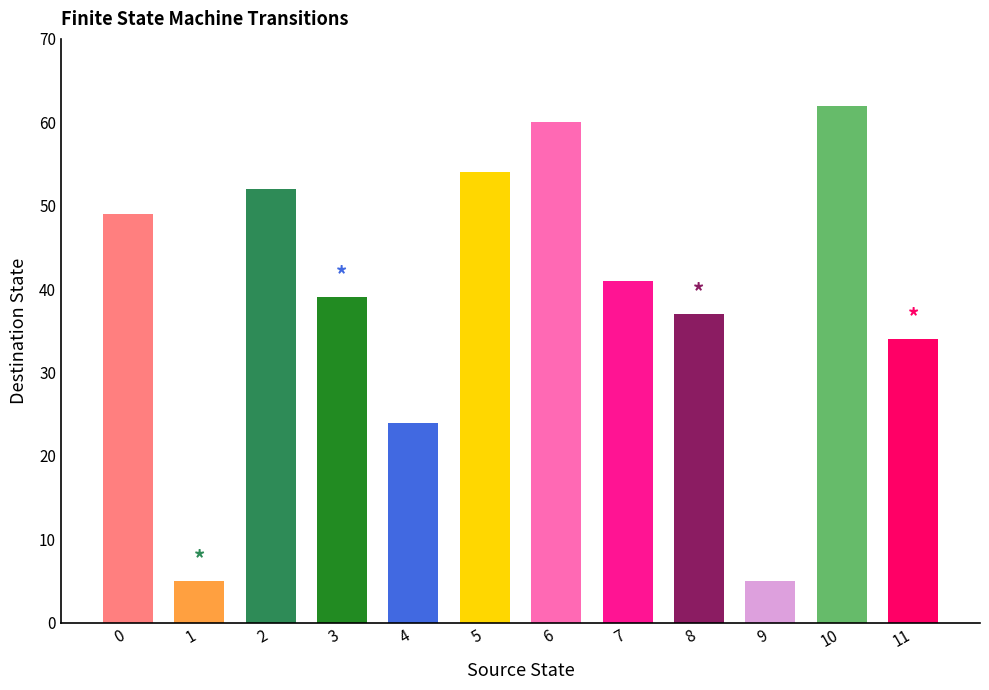

Which series has the widest spread of values?

destination_state